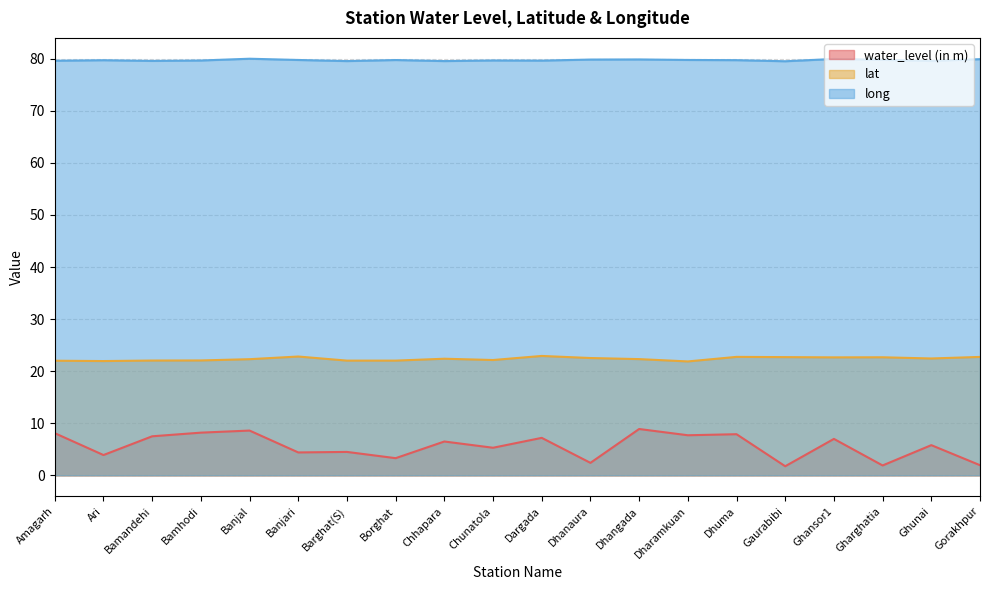

Where is the first local minimum for water_level (in m)?

Ari